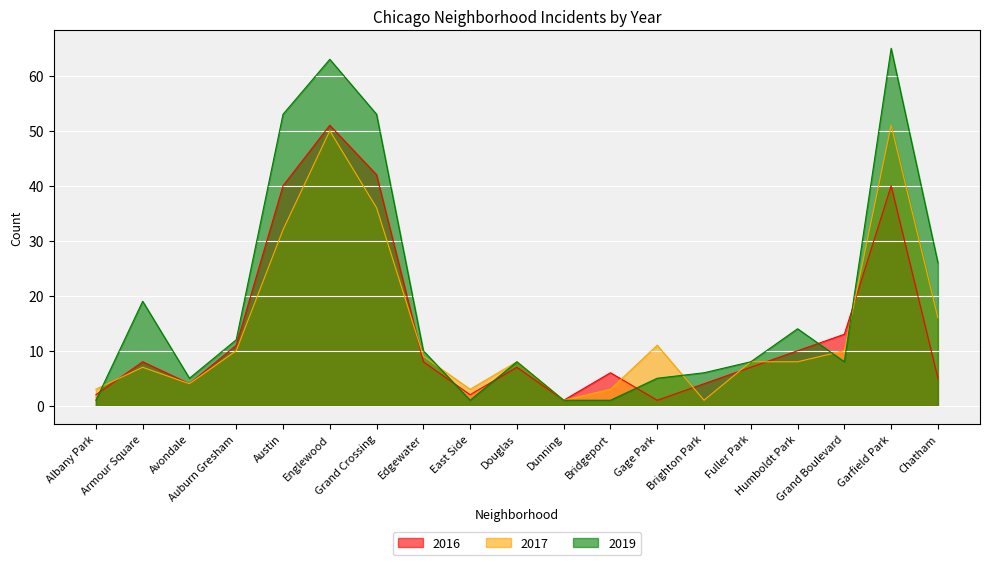

What is the difference between the second highest and minimum values in the 2017 series?

49